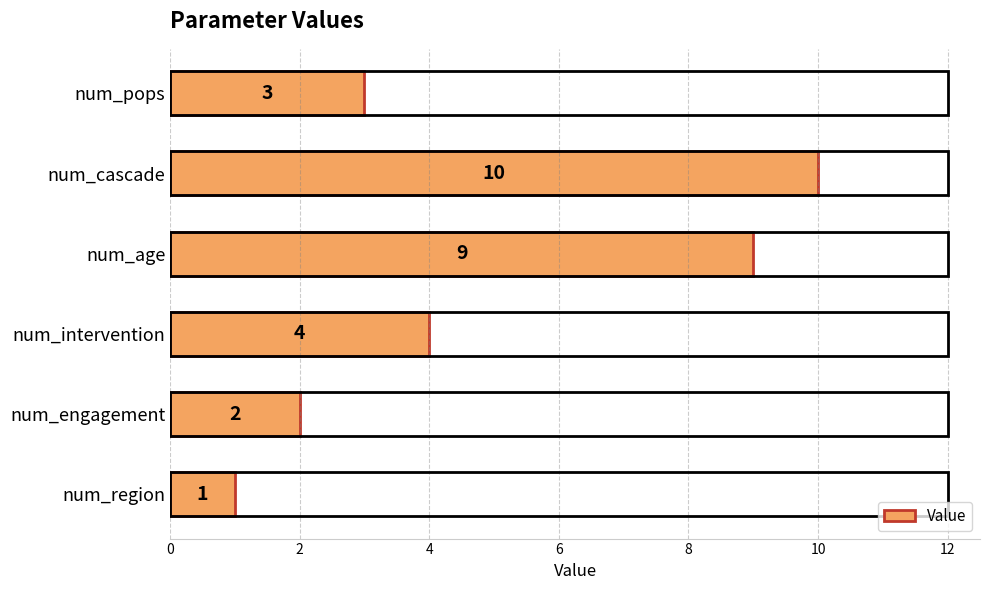

What is the ratio of the value at num_cascade to the value at num_intervention?

2.5